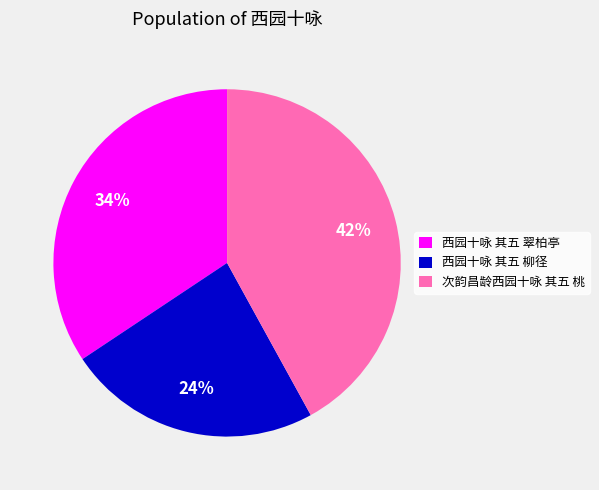

Does 西园十咏 其五 翠柏亭 represent more than half of the total?

No